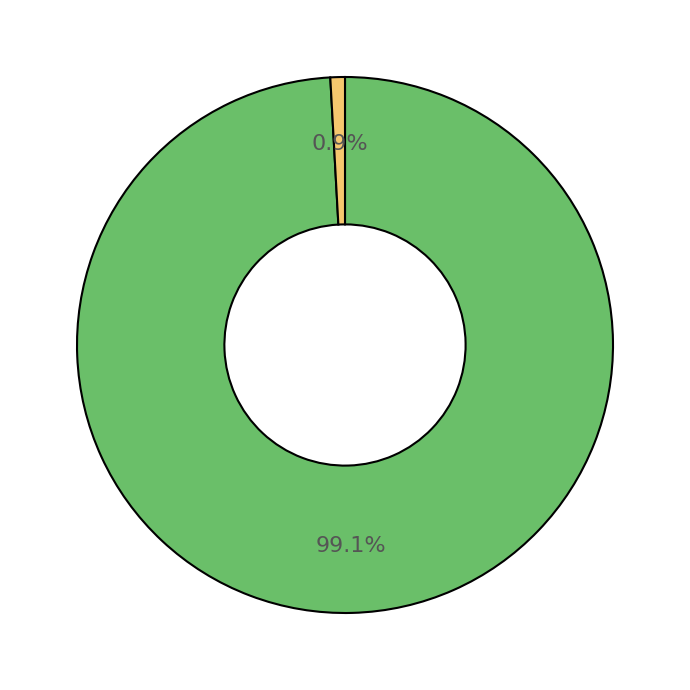

Does any single category account for the majority?

Yes